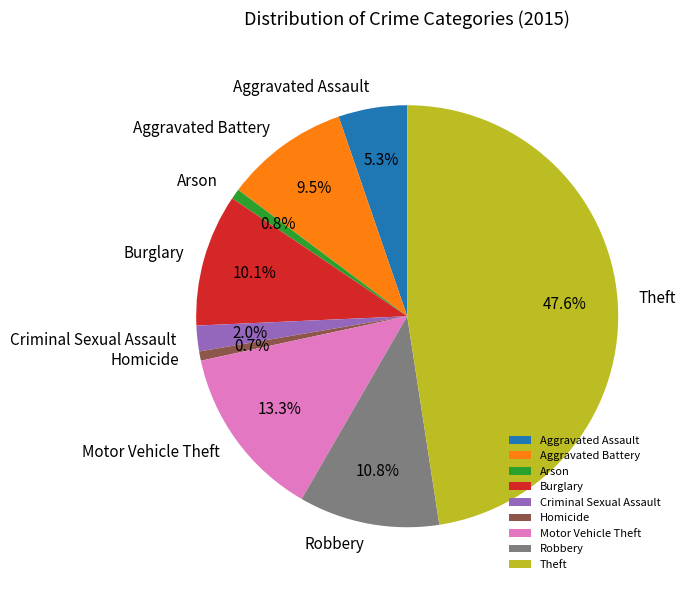

How much of the chart is everything except Motor Vehicle Theft?

86.7%